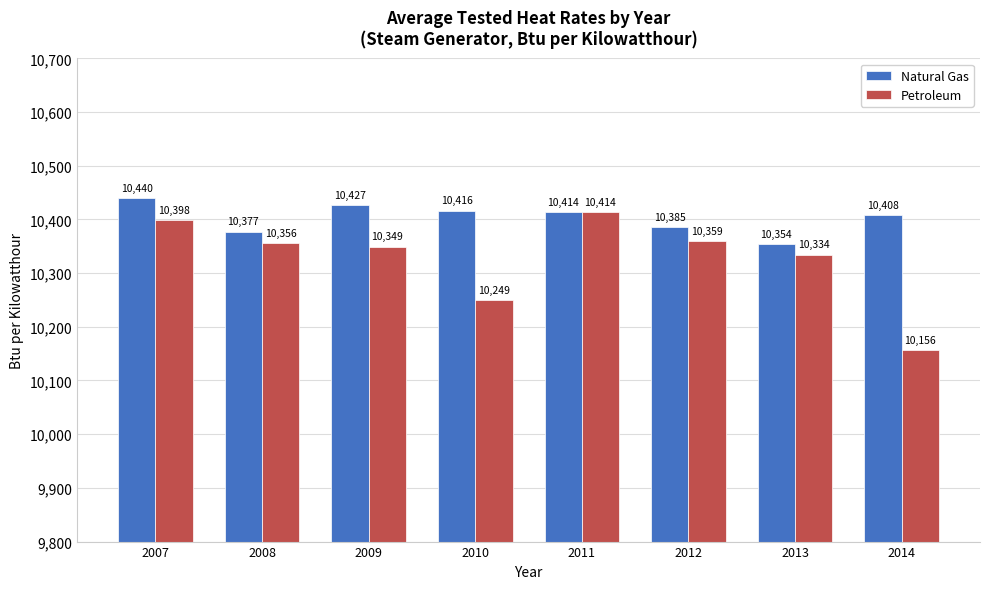

What is the sum of all Natural Gas values?

83221